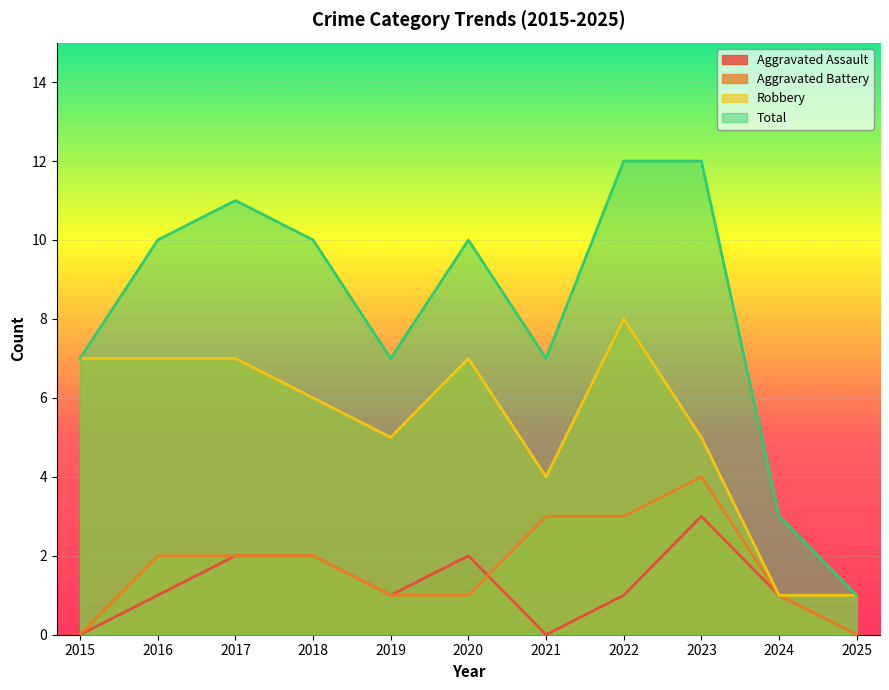

Between 2020 and 2018, which is larger?

2020